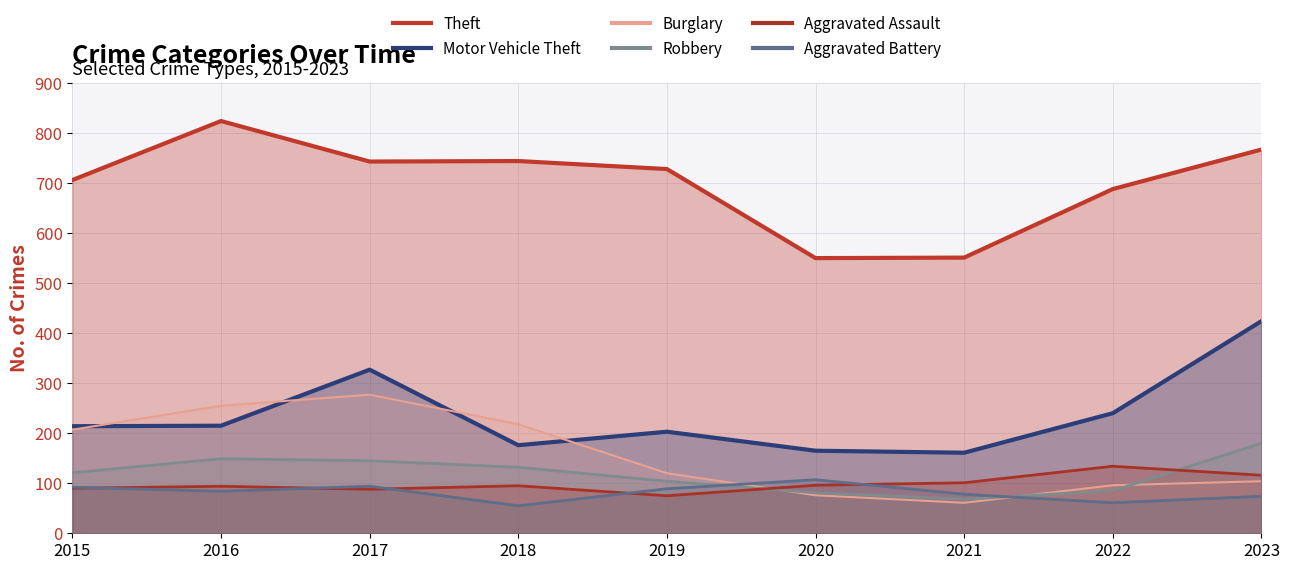

The value of Theft at 2017 is 1334. True or false?

False